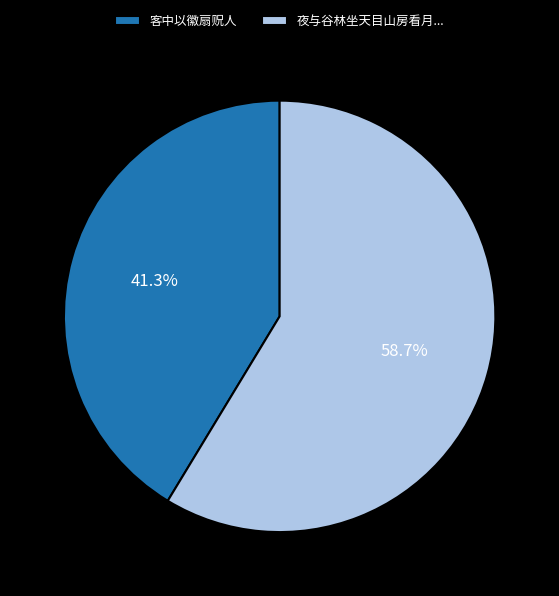

Count the number of slices in the pie.

2